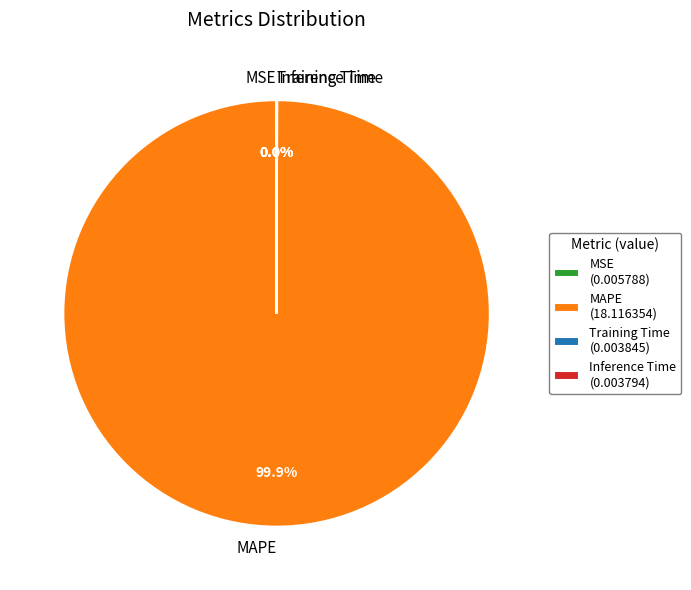

Which has a higher value, MSE or MAPE?

MAPE